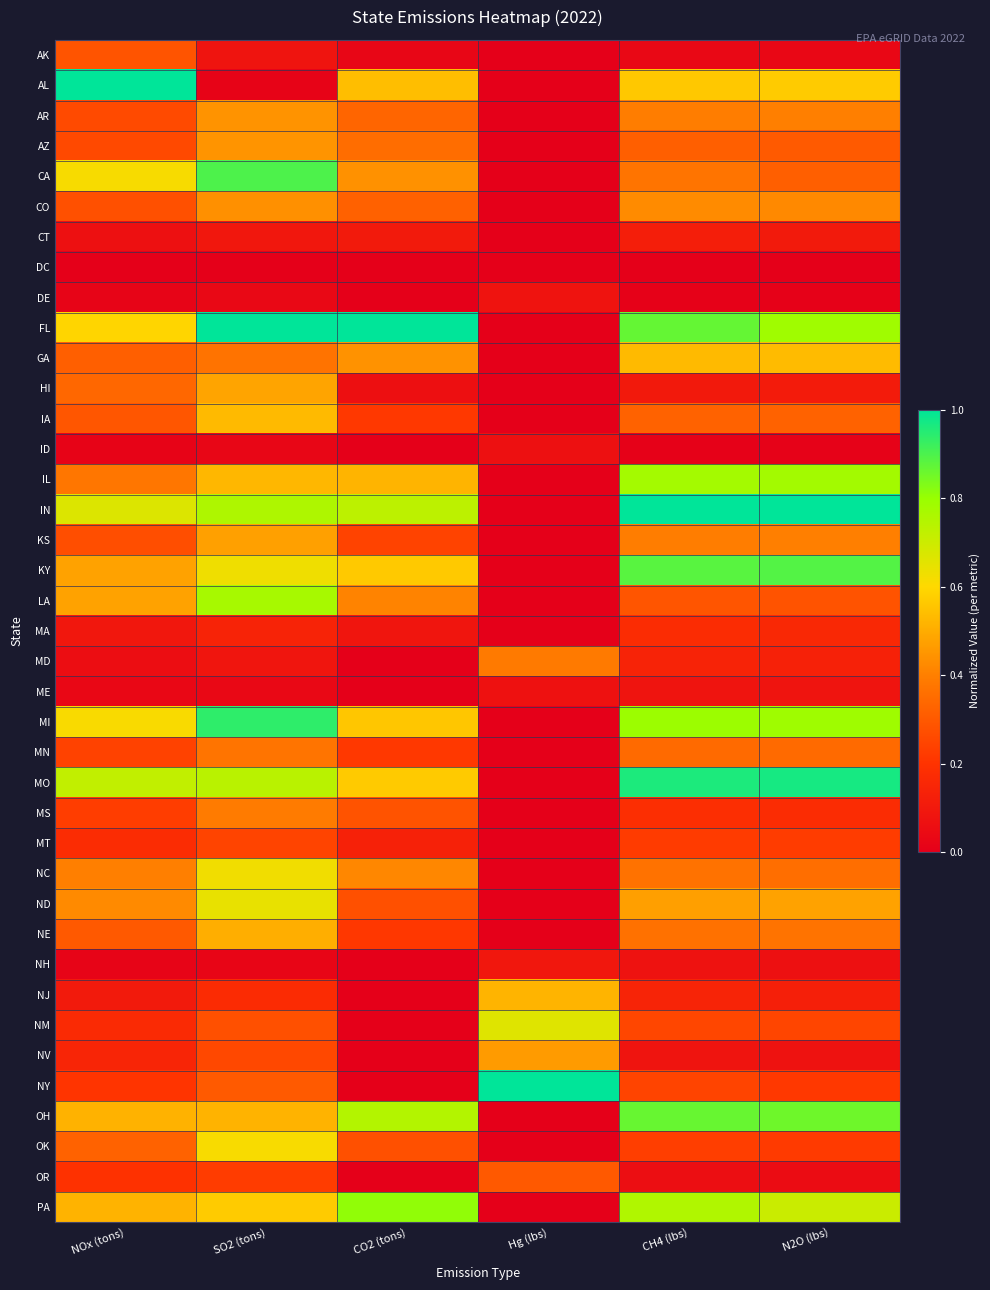

Count the number of categories in the chart.

6